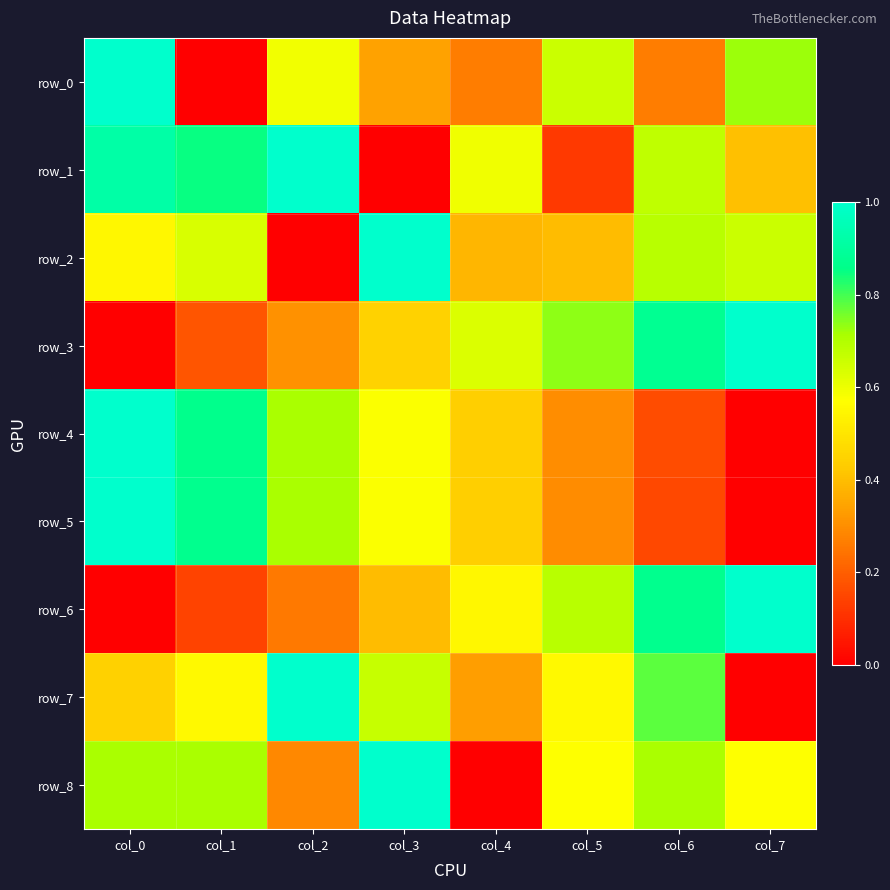

At how many categories does at least one series exceed 0?

8